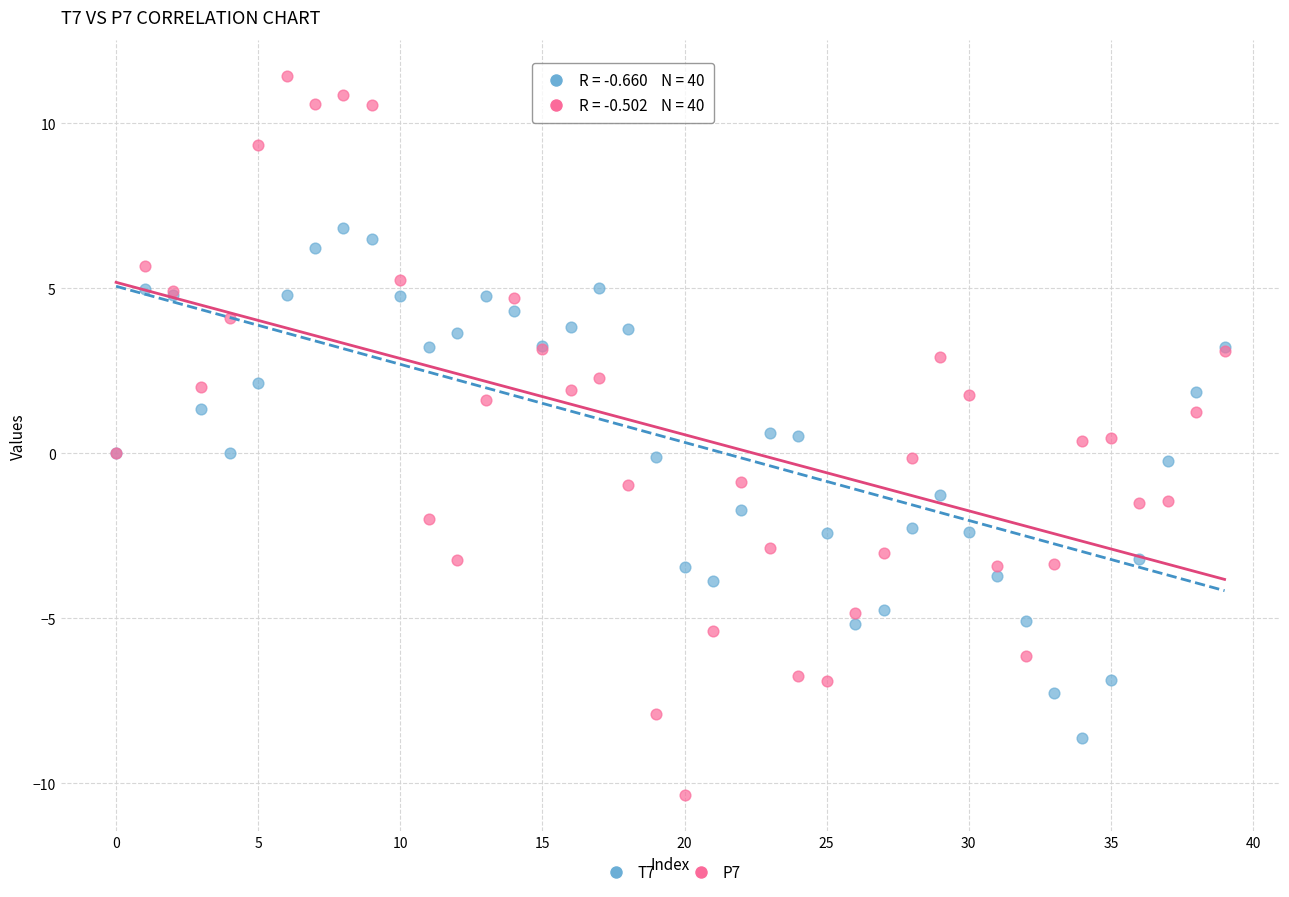

Which series has the largest Y range (max minus min)?

P7